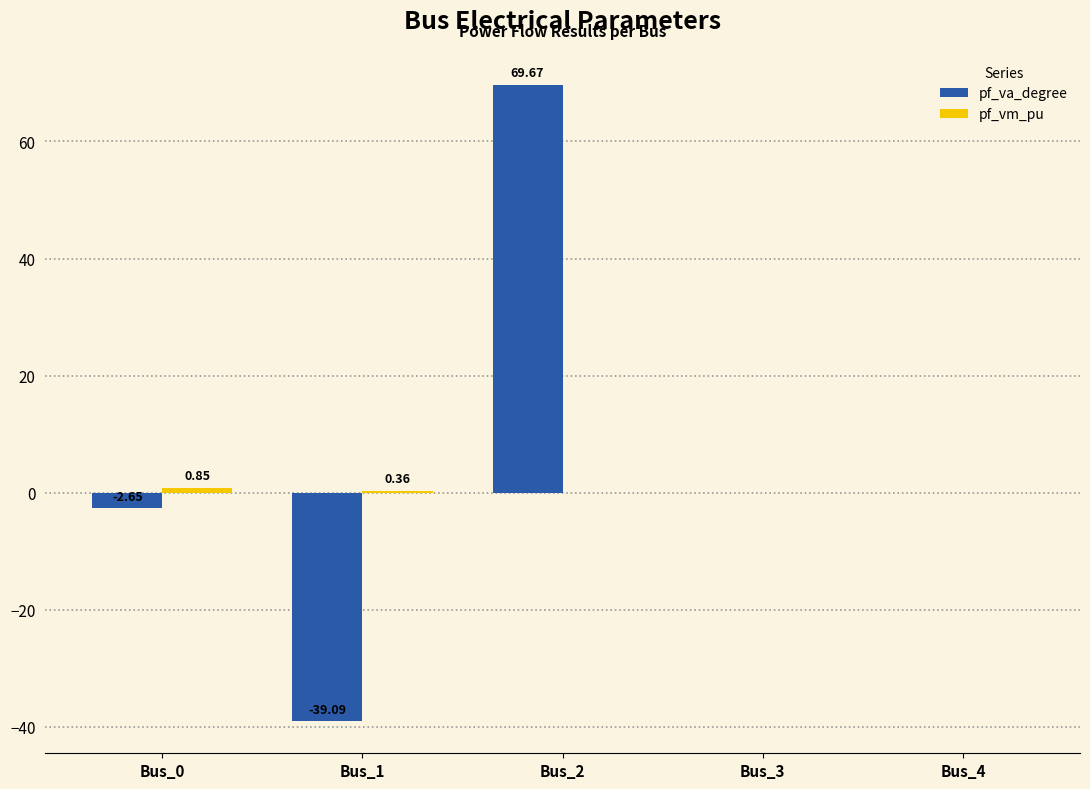

Between Bus_0 and Bus_2, which series saw the biggest shift?

pf_va_degree